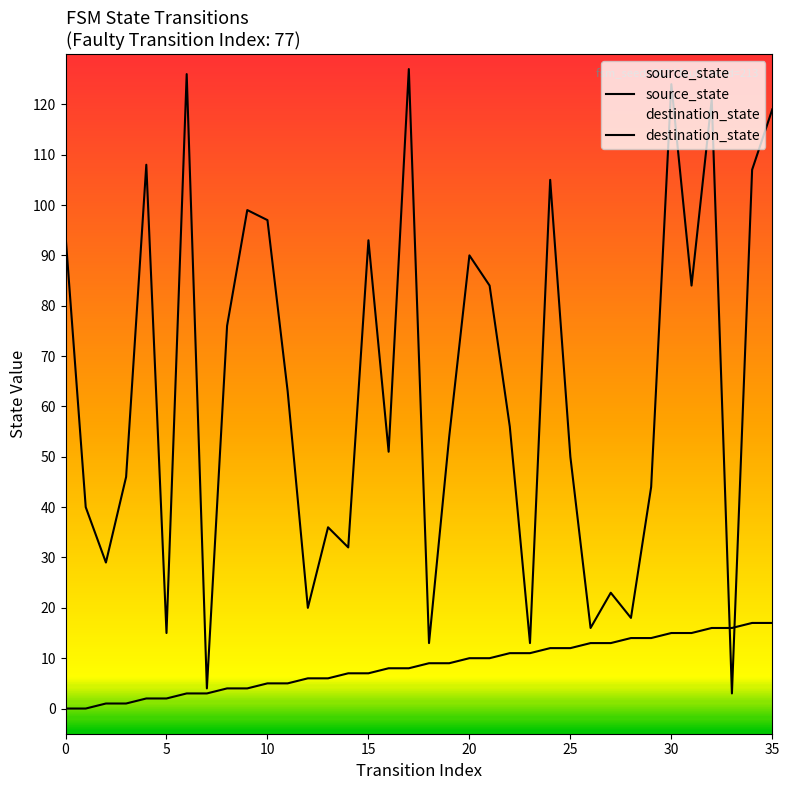

What is the label of the 26th point from the right?

10